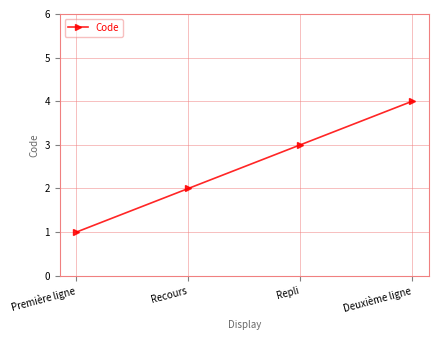

What is the smallest value displayed?

1